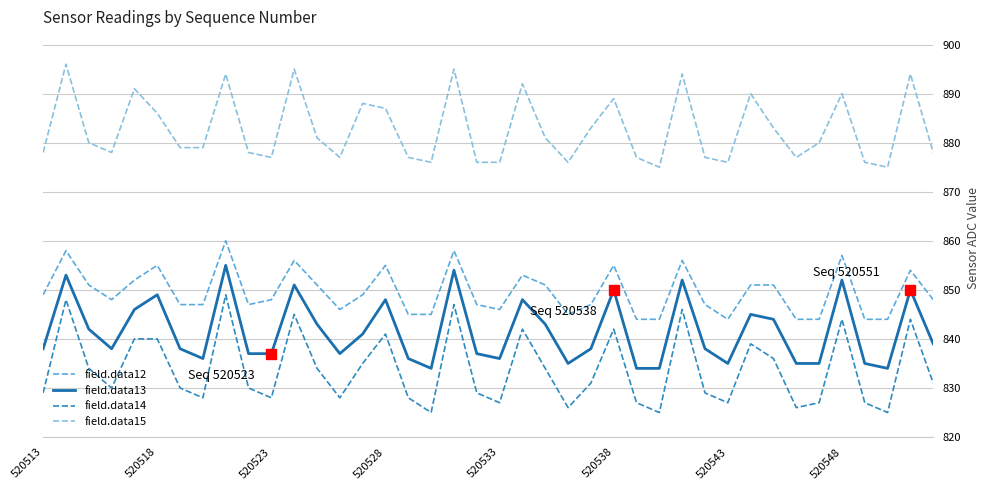

True or false: field.data14 and field.data15 intersect in this chart.

False